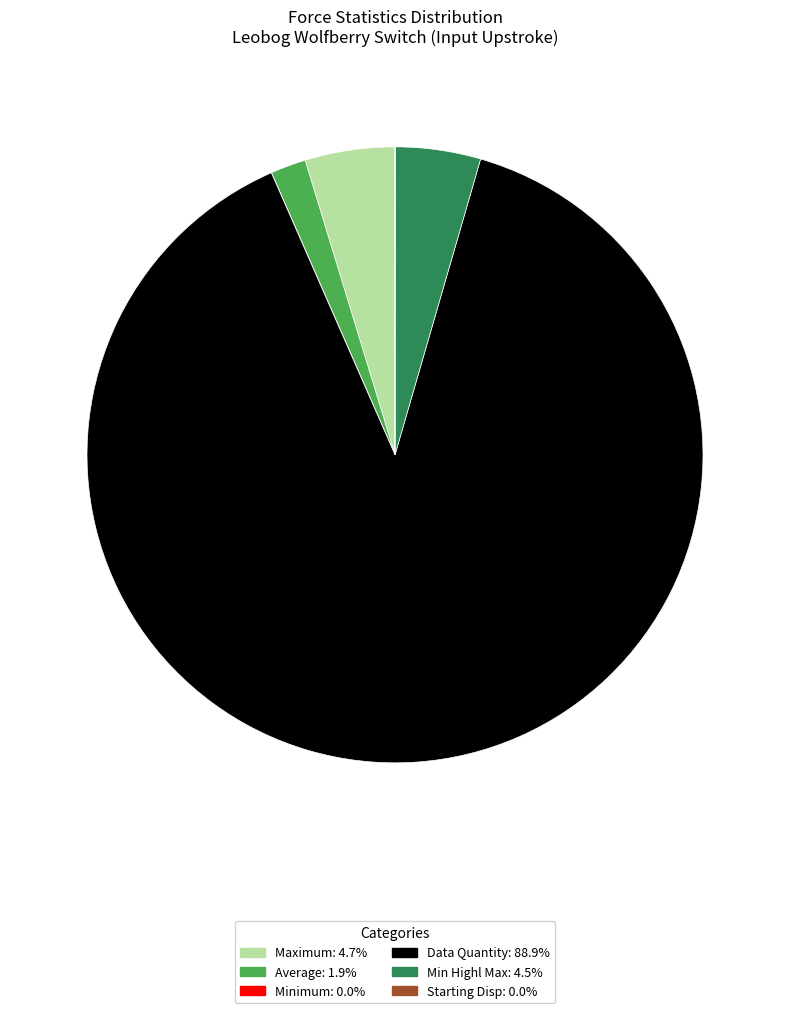

Does any single category account for the majority?

Yes